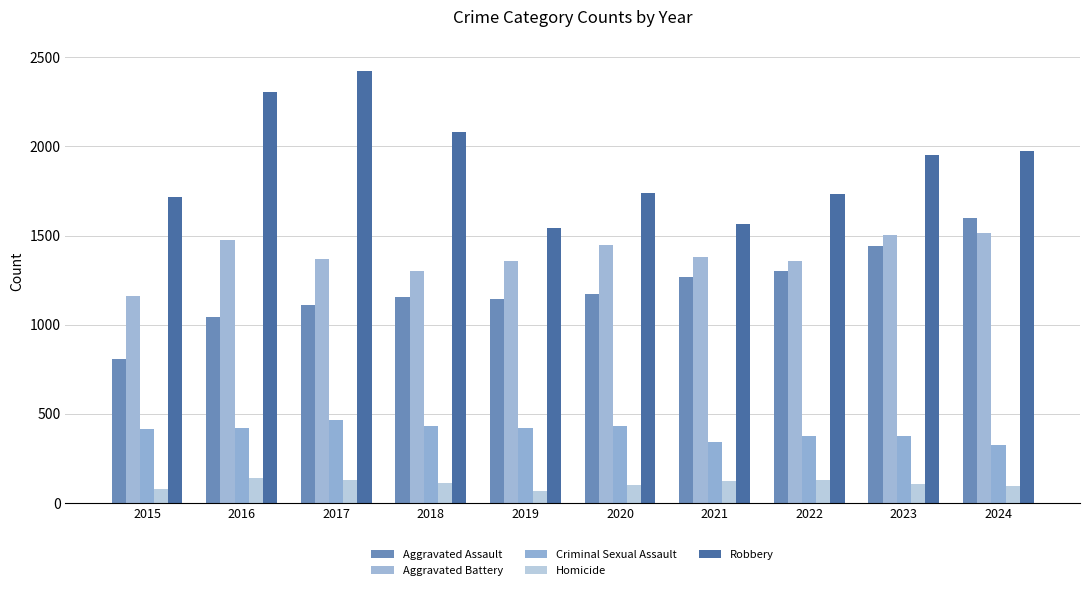

How many groups of bars are there?

10